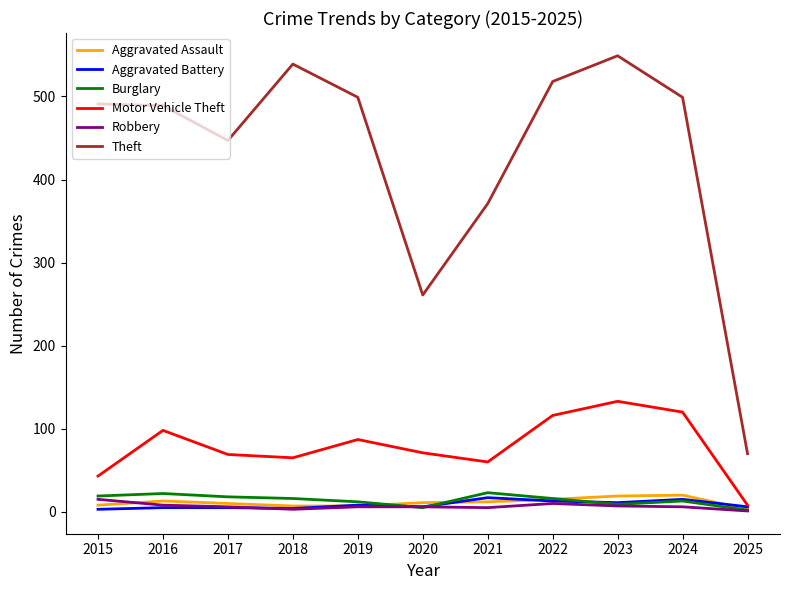

The value of Aggravated Assault at 2024 is 20. True or false?

True